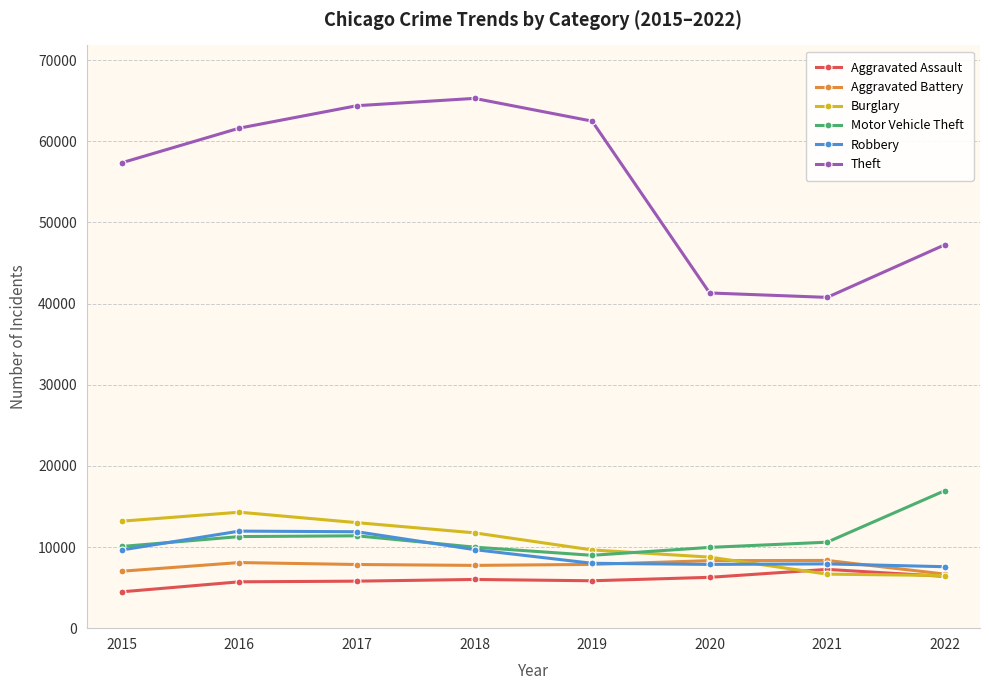

How many lines are shown in the chart?

6